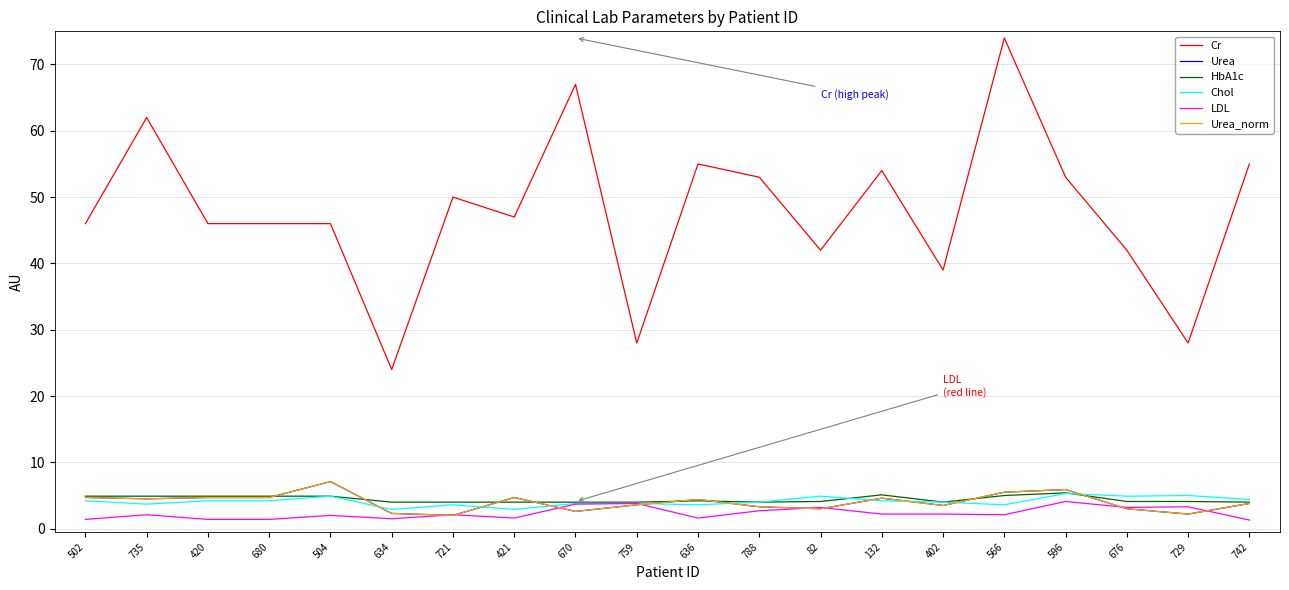

Is this an area chart (filled region under the line)?

No